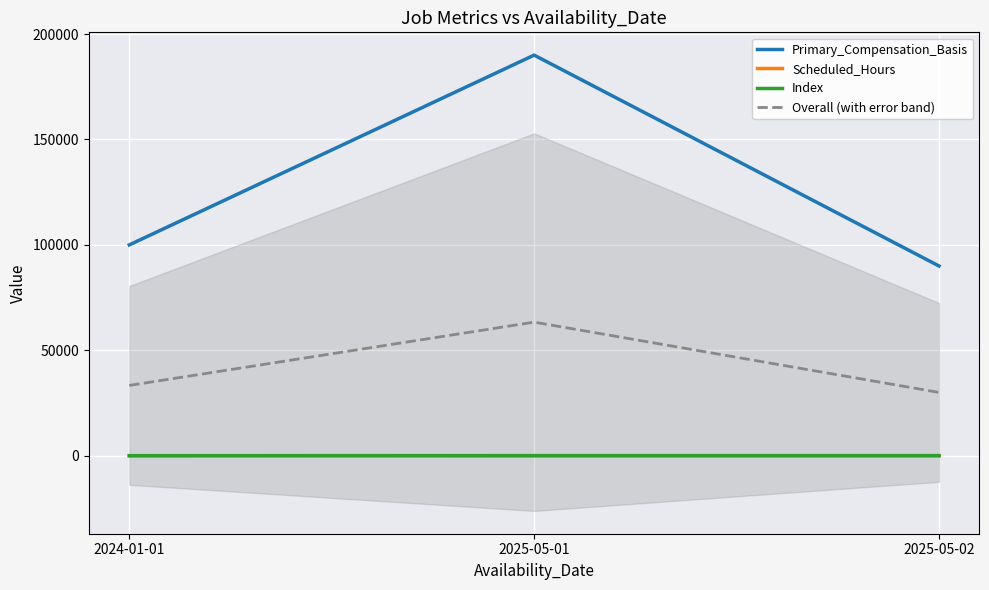

How many data points in Index are above 2?

1